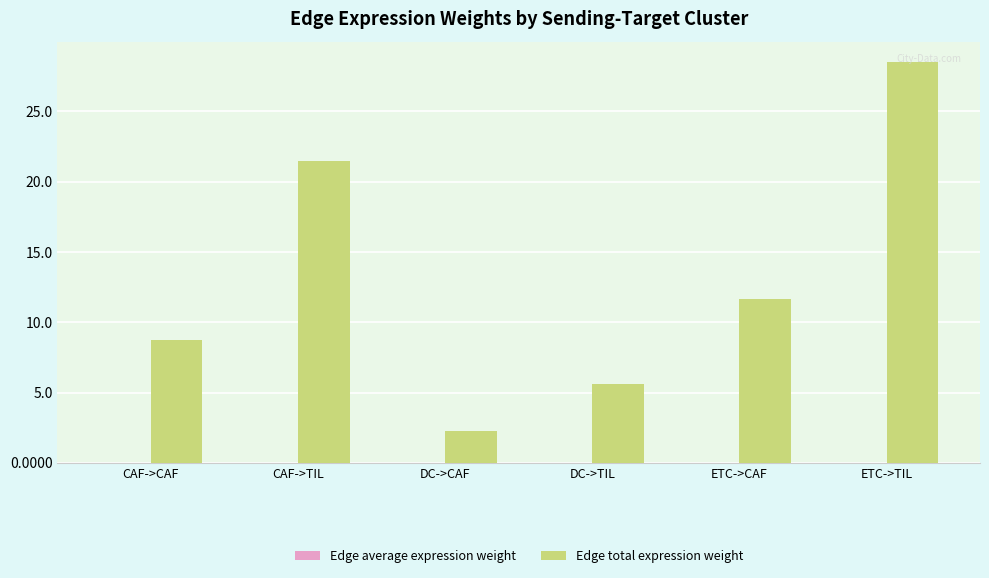

What is the highest value of the Edge total expression weight series?

28.5